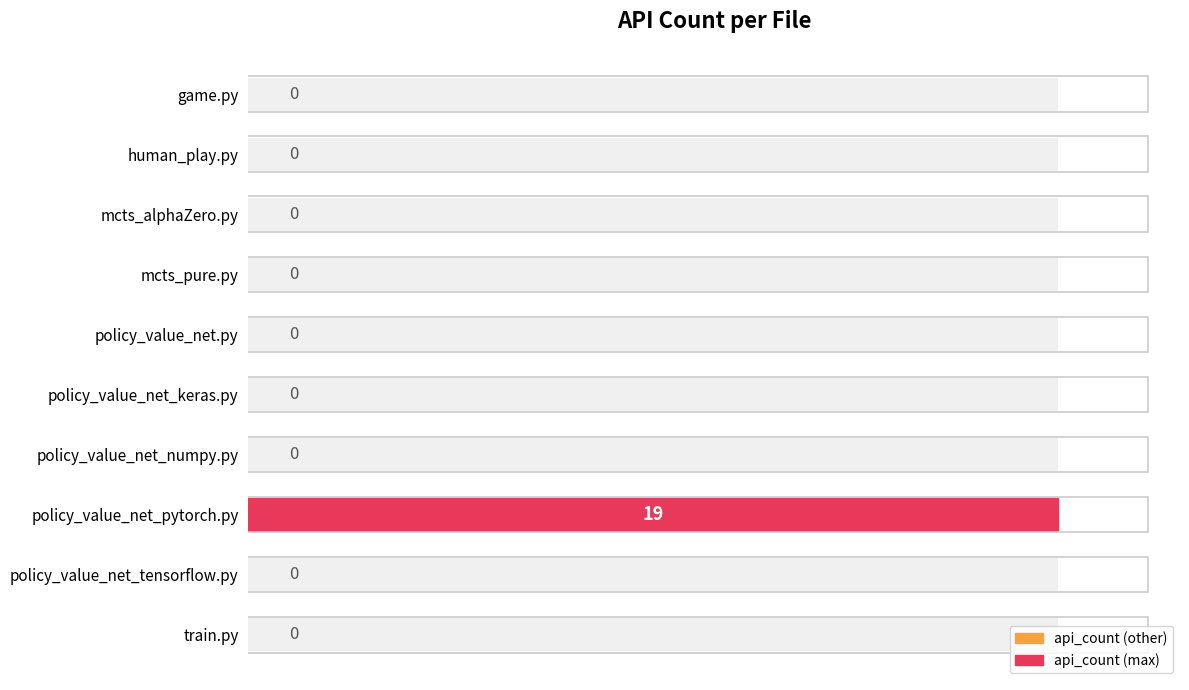

Does the chart contain stacked bars?

No